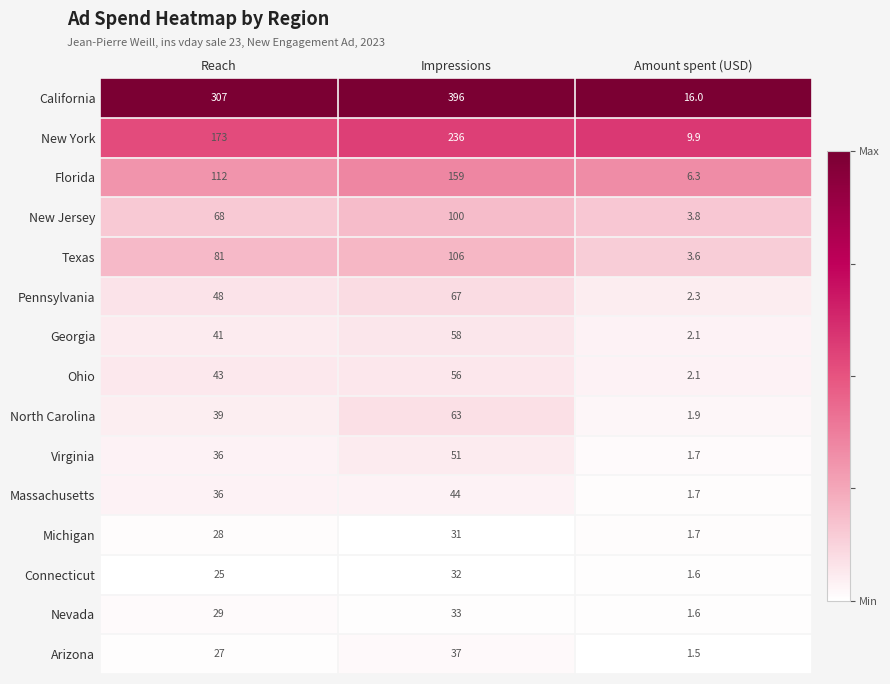

Count the number of categories in the chart.

3